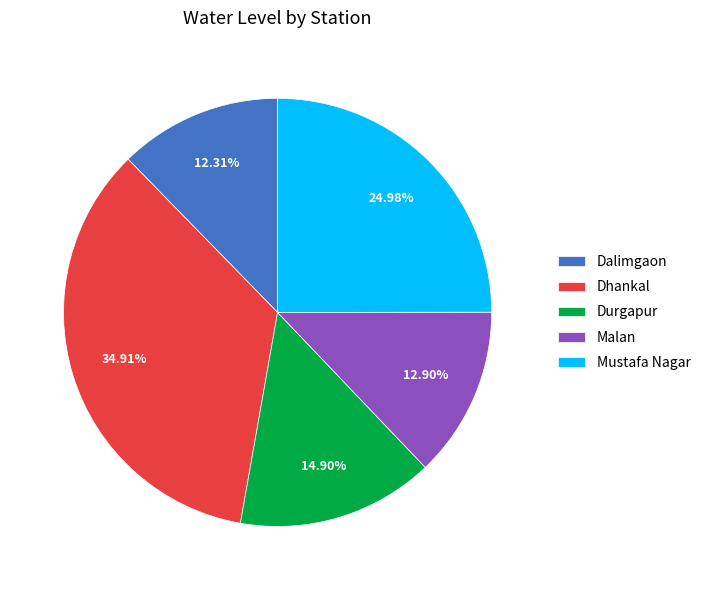

Rank the categories by value from lowest to highest.

Dalimgaon, Malan, Durgapur, Mustafa Nagar, Dhankal